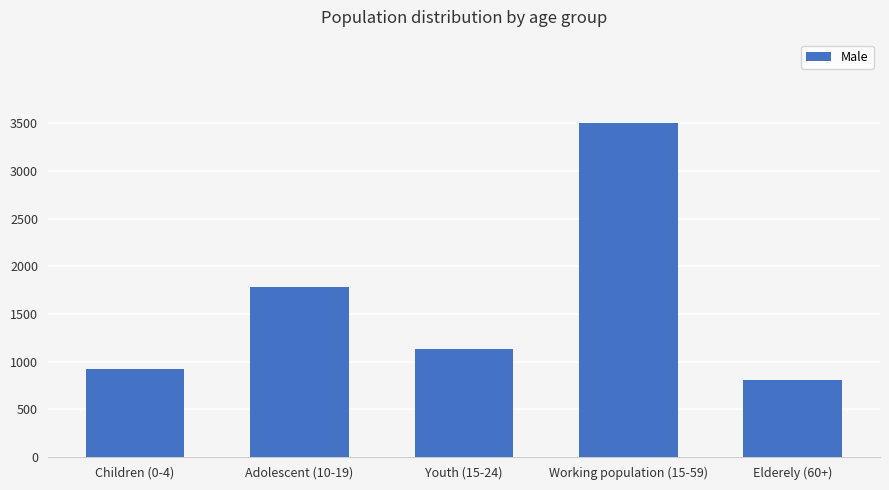

Reading left to right, what are all the values shown in this chart?

Children (0-4)=927	Adolescent (10-19)=1781	Youth (15-24)=1129	Working population (15-59)=3503	Elderely (60+)=809